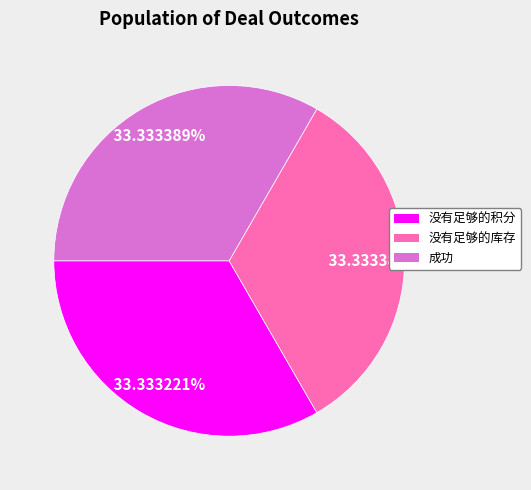

Approximately how many times larger is the value at 成功 compared to 没有足够的积分?

1.0